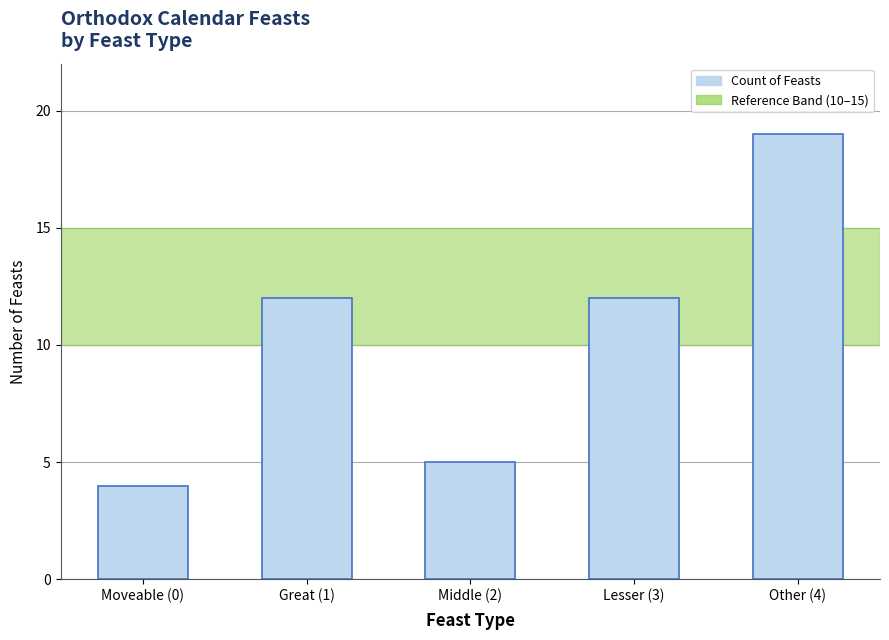

Reading right to left, what are all the values shown in this chart?

19	12	5	12	4